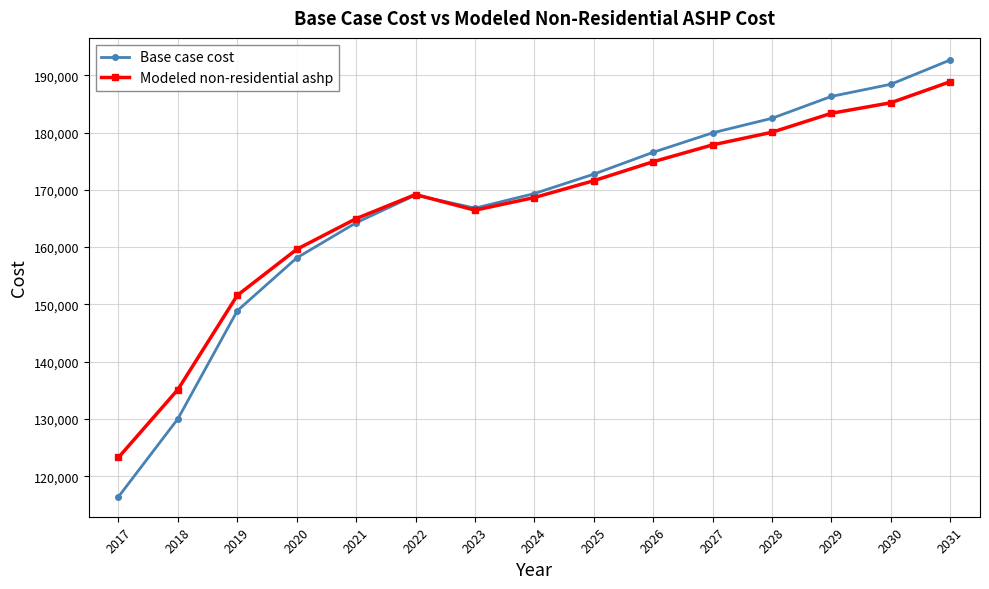

Count the number of categories in the chart.

15